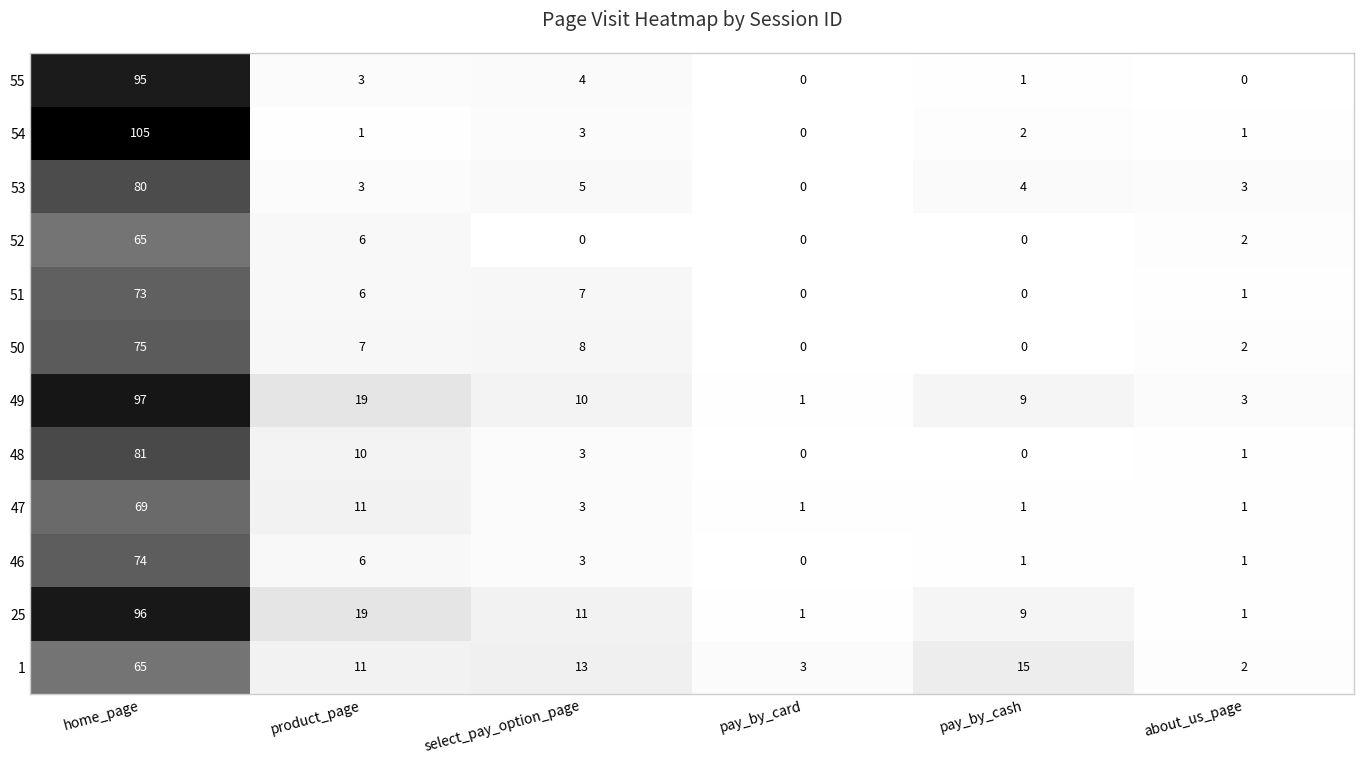

What is the difference between the maximum and second lowest values in the 46 series?

73